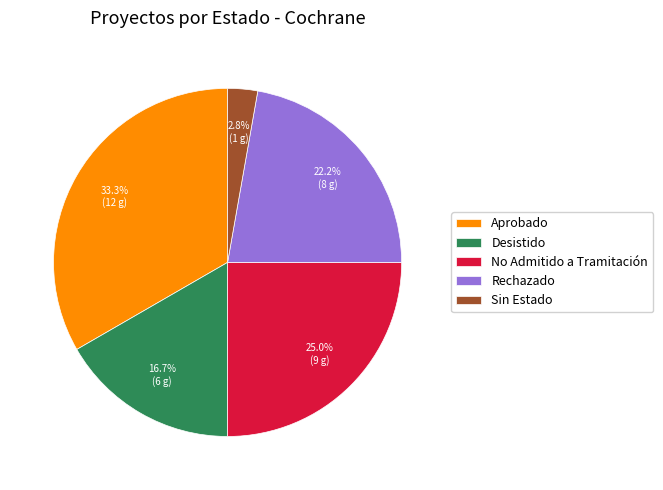

Rank the categories by value from highest to lowest.

Aprobado, No Admitido a Tramitación, Rechazado, Desistido, Sin Estado